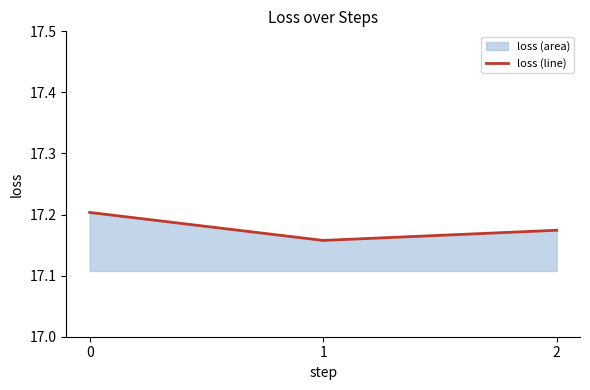

Reading left to right, what are all the values shown in this chart?

0=17.2	1=17.2	2=17.2